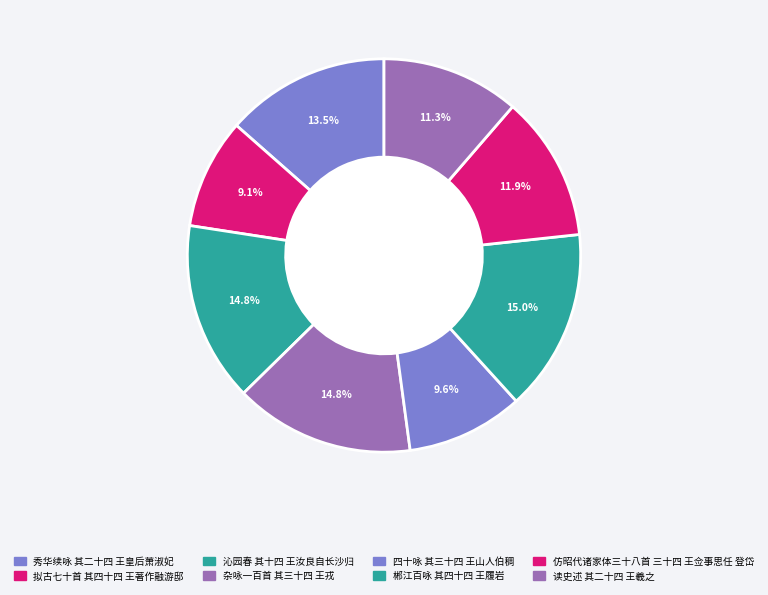

How many segments does this pie chart have?

8